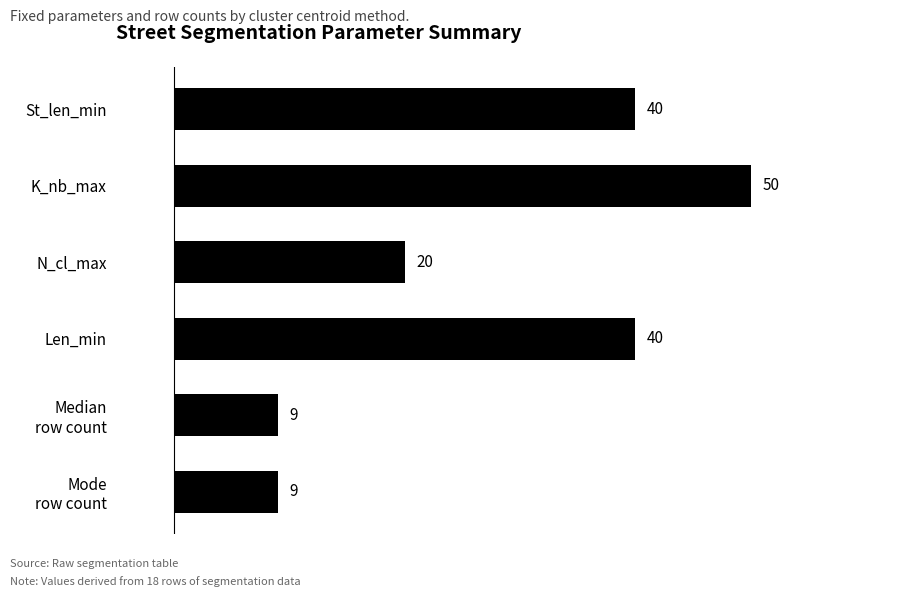

What is the greatest value displayed?

50